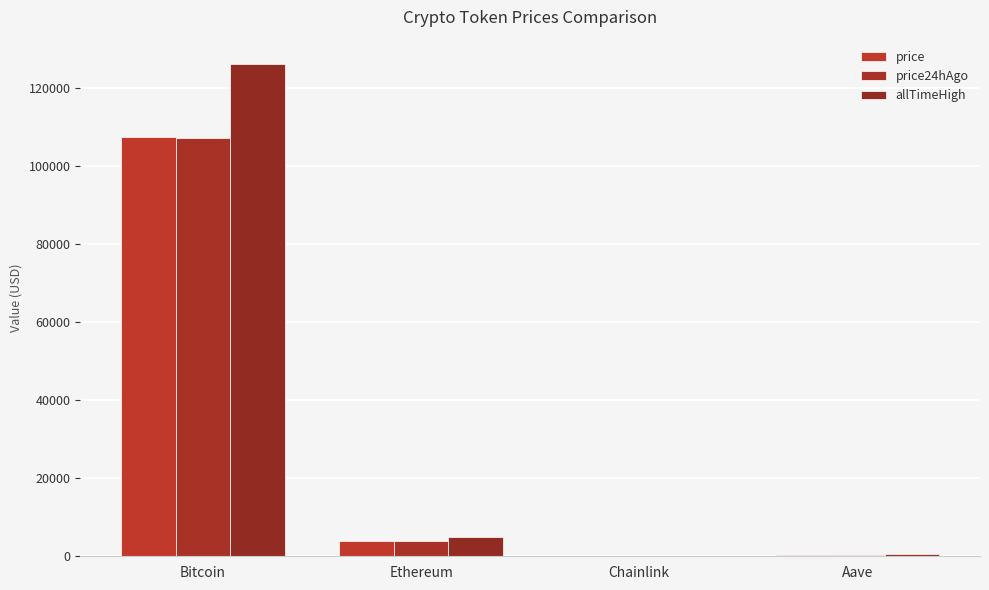

Reading left to right, list all the values displayed in this chart.

price: 107453.0	3918.9	17.1	220.6
price24hAgo: 107070.0	3875.4	16.8	208.6
allTimeHigh: 126080.0	4946.1	52.7	661.7